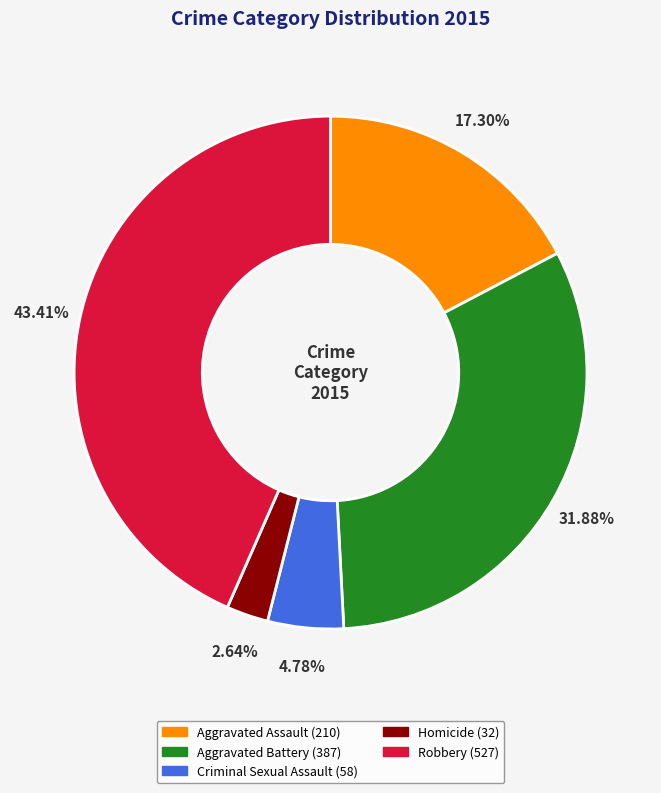

To the nearest percent, what percentage of the pie is Aggravated Battery?

32%